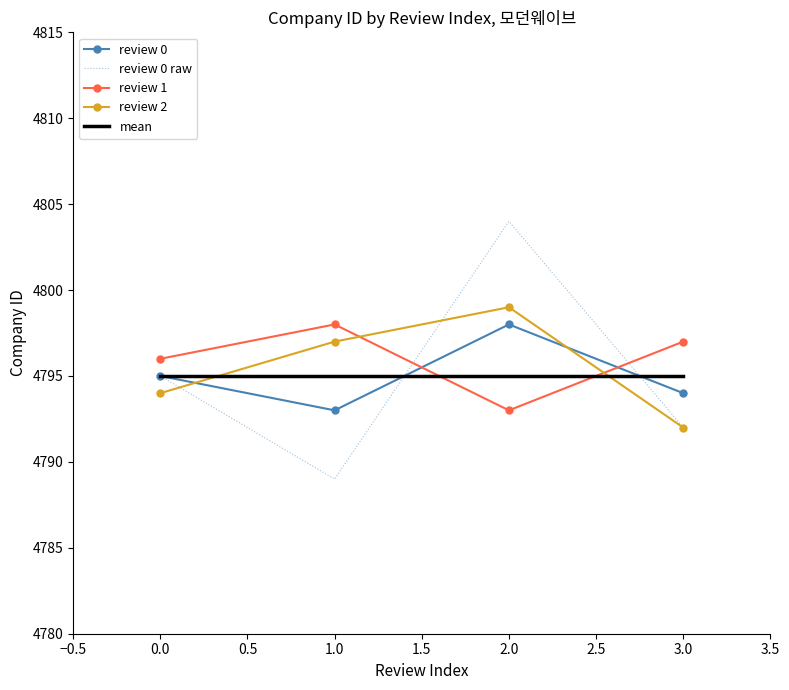

Where is the first local maximum for review 0 raw?

2.0